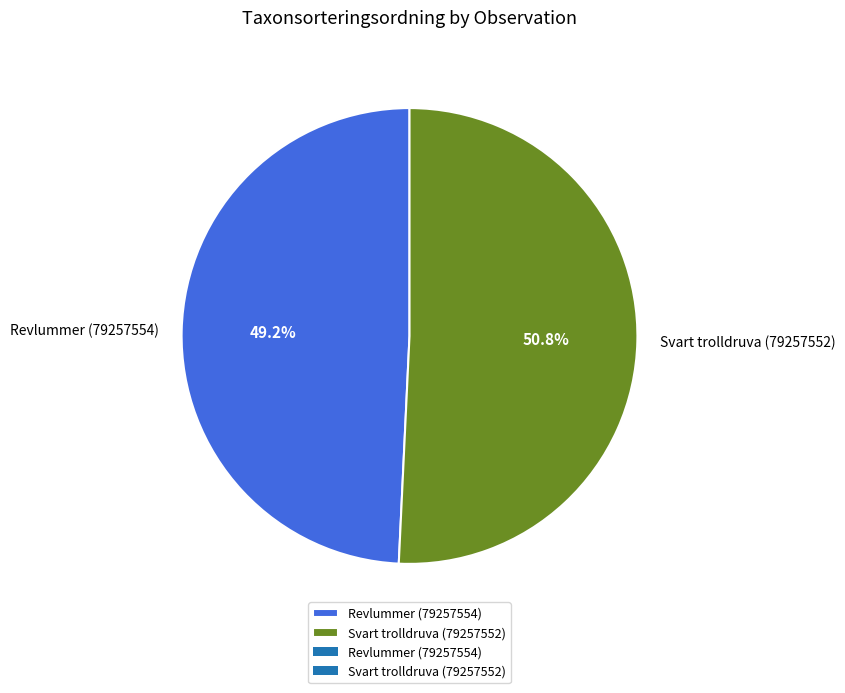

Is it true that Revlummer (79257554) is 44% of the pie?

False